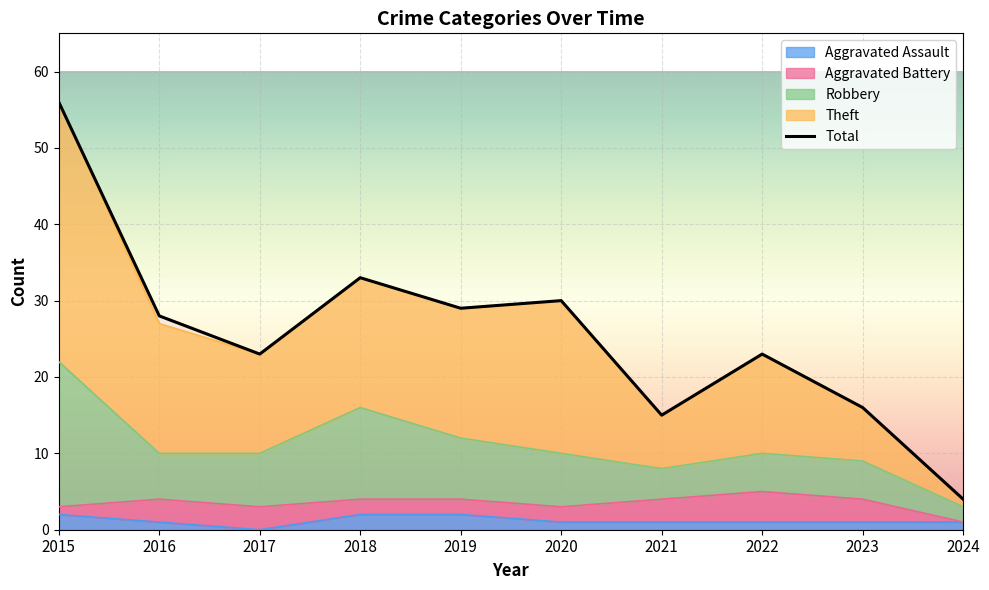

What is the spread (max minus min) of values at 2018?

31